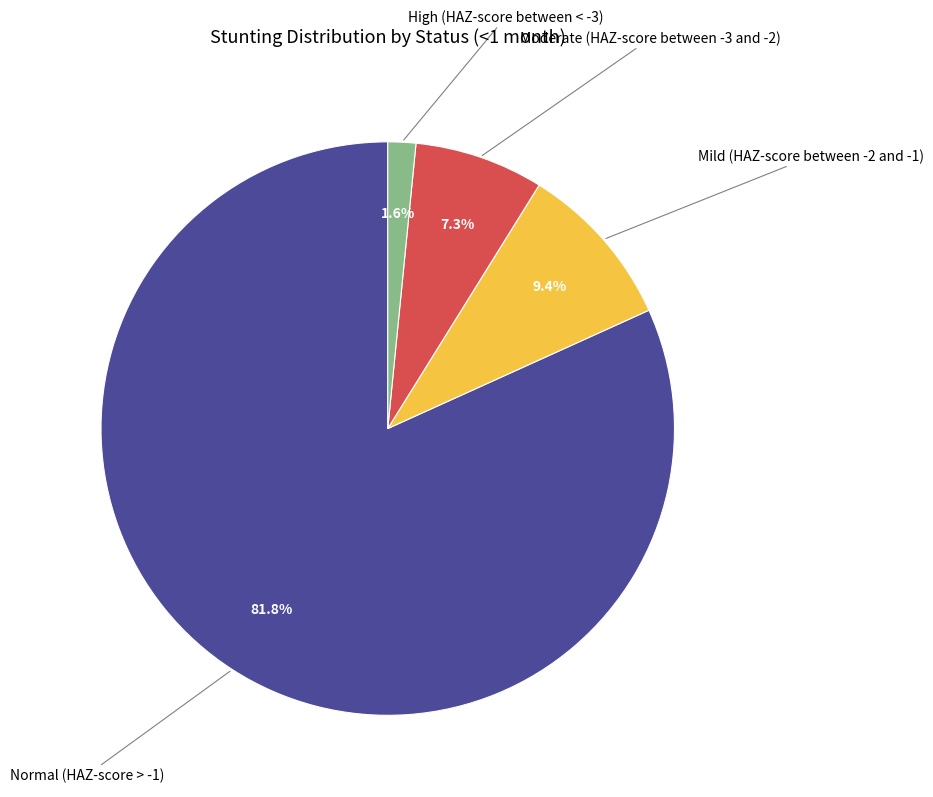

Does any single category account for the majority?

Yes